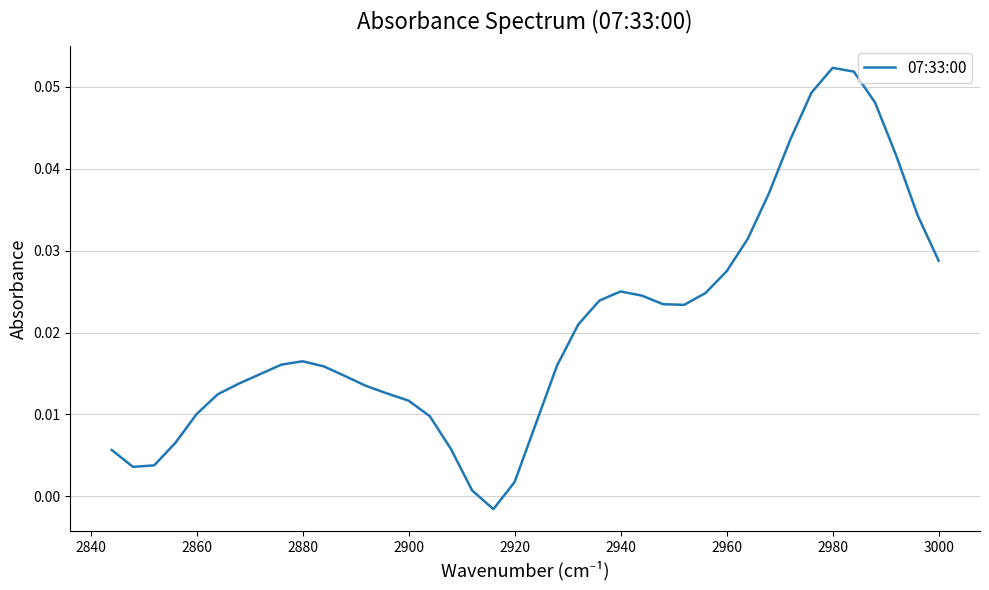

What is the sum of all values?

0.8